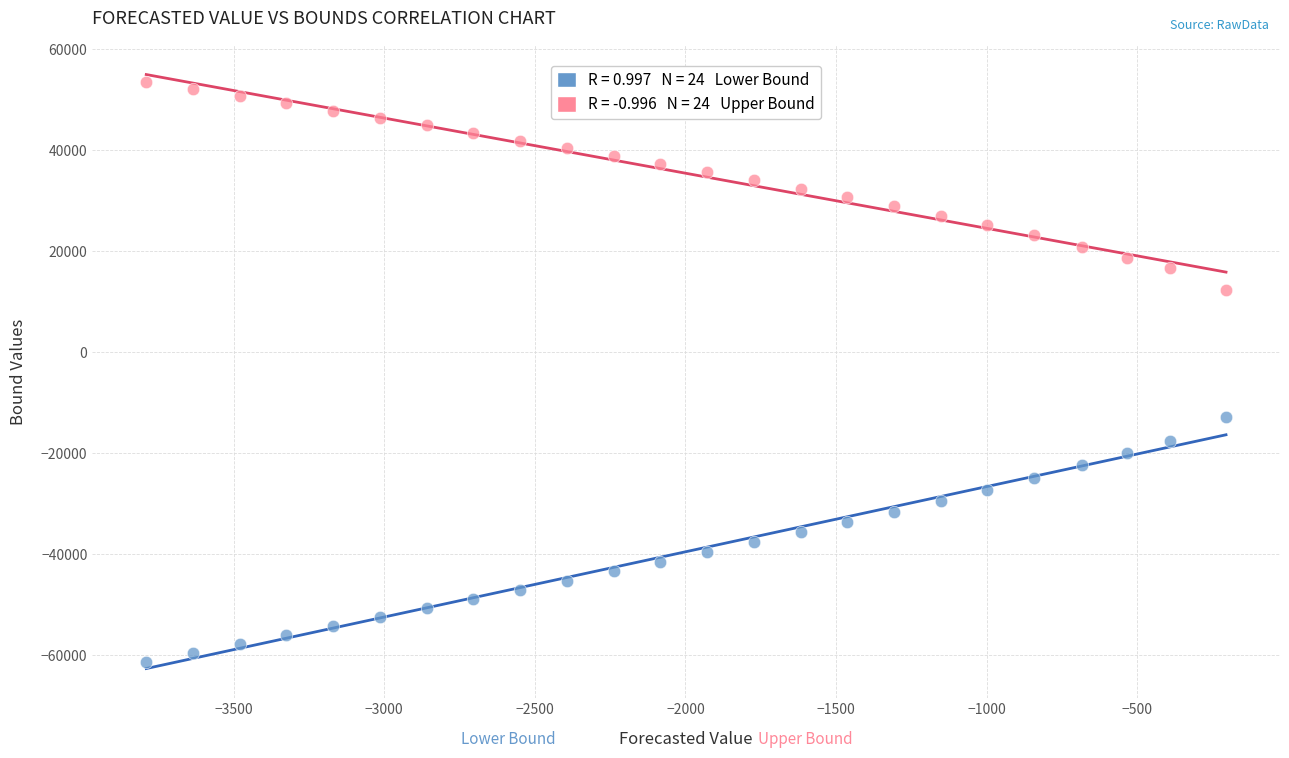

Across all series, what Y value is closest to -3790?

-12702.1